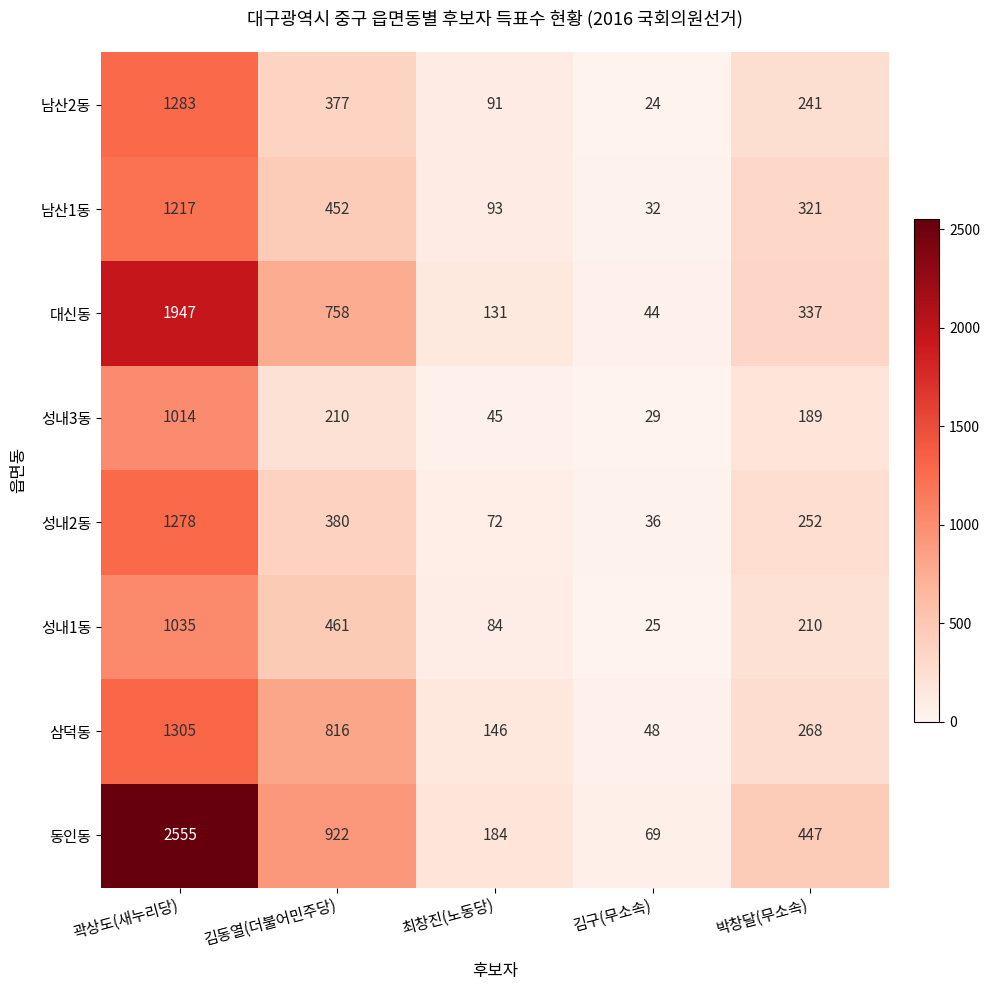

The 대신동 series shows 66 at 김구(무소속). True or false?

False